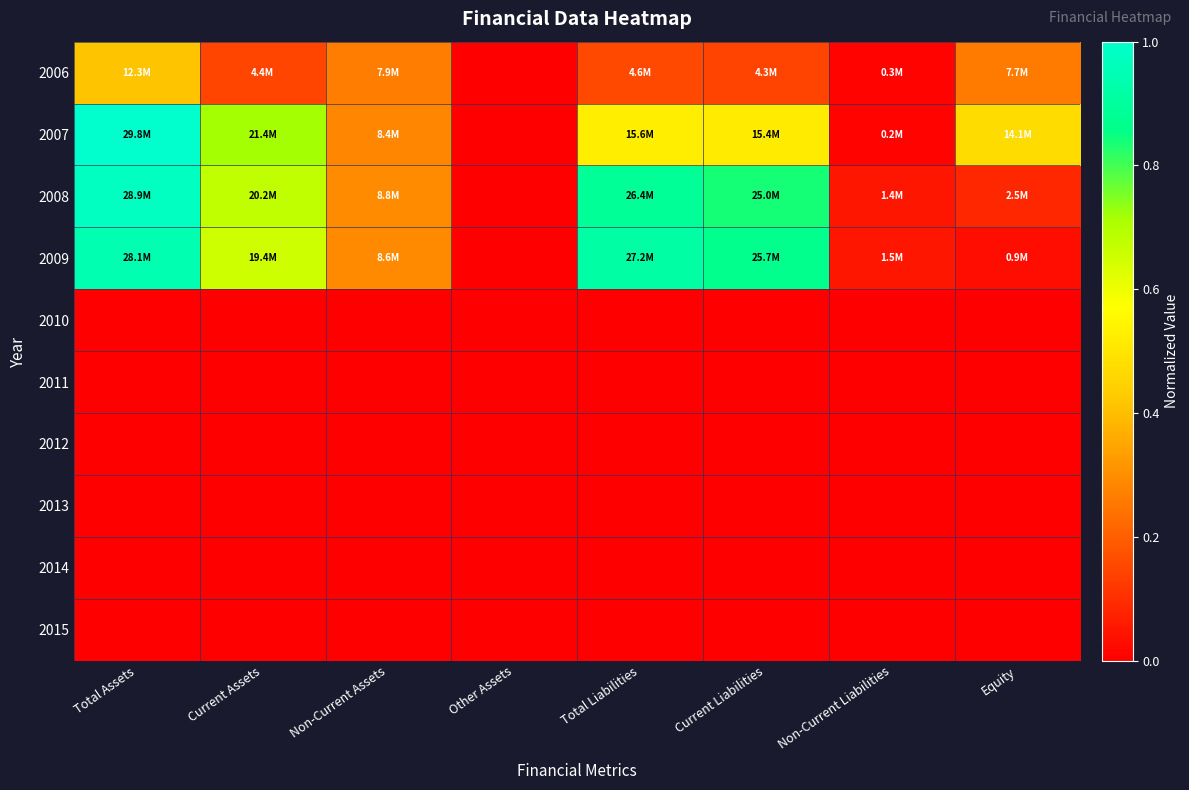

Which series has the largest total across all categories?

2008